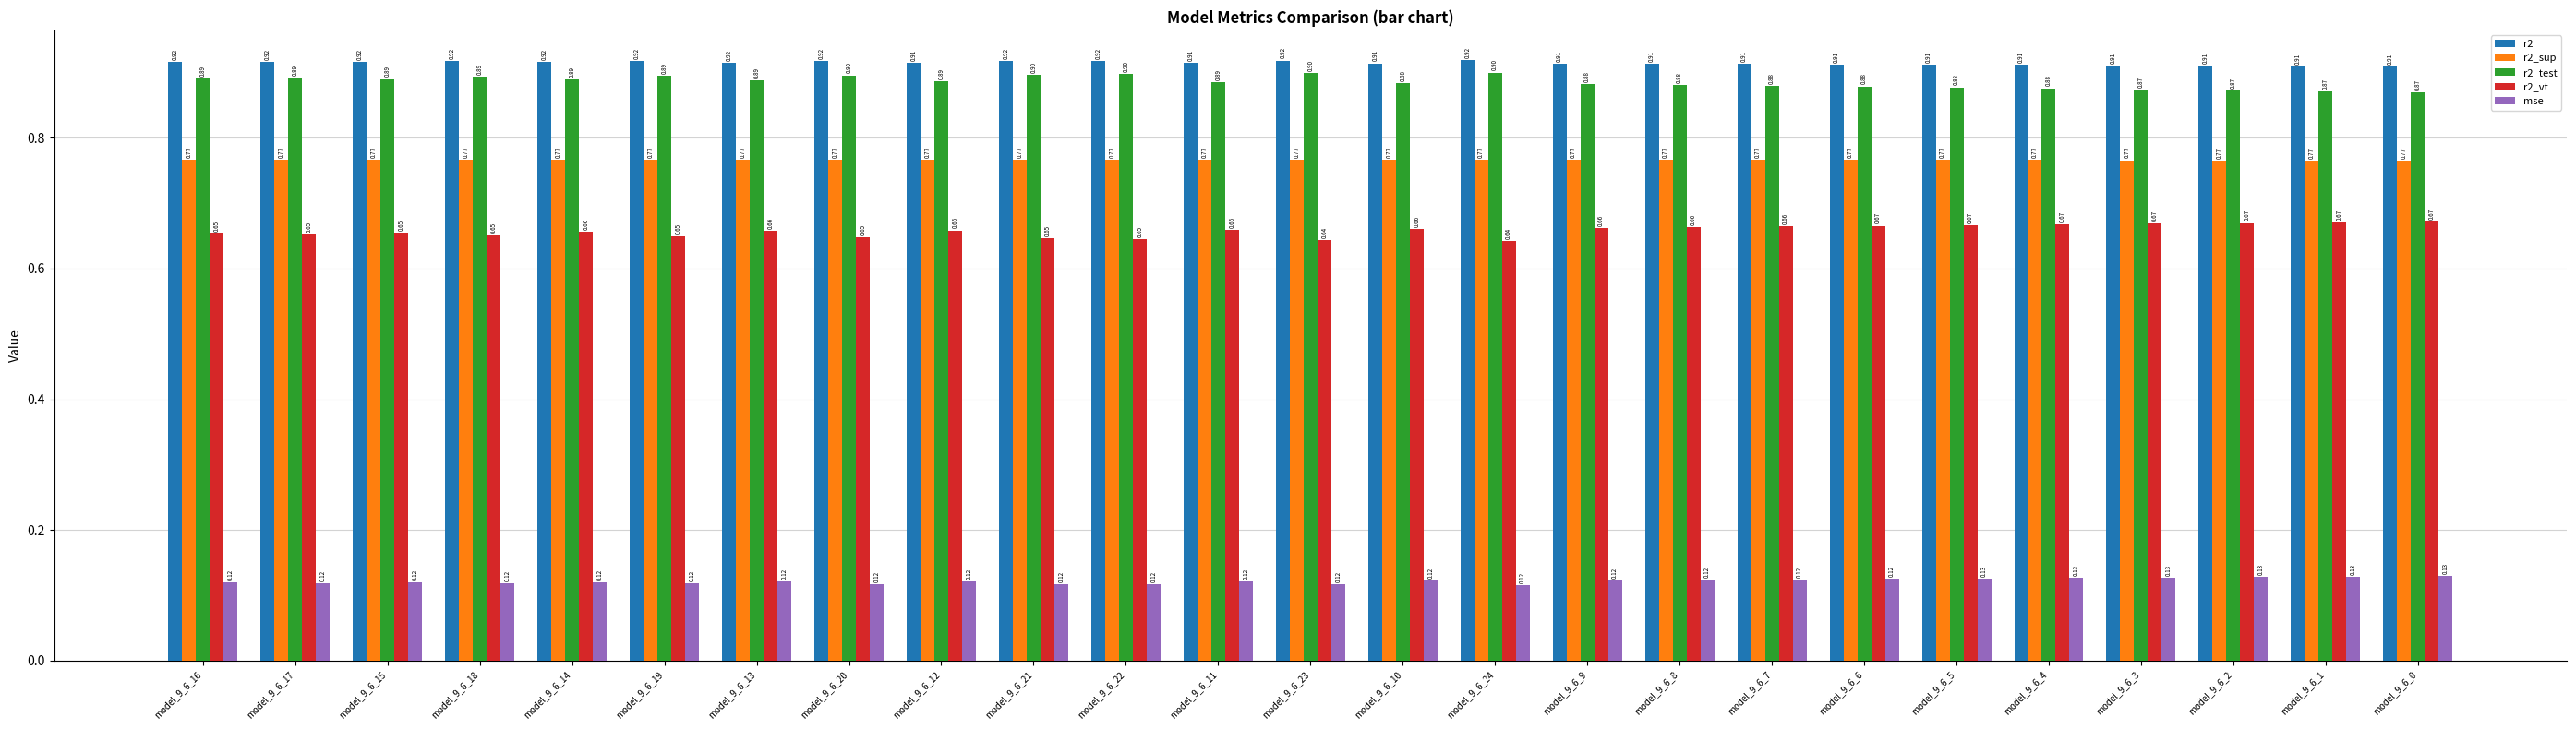

Rank the series at model_9_6_21 from highest to lowest value.

r2, r2_test, r2_sup, r2_vt, mse